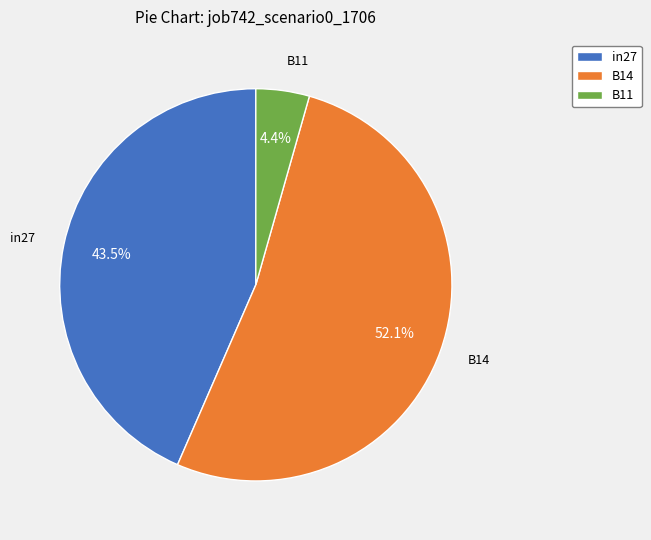

Which slice is the smallest?

B11